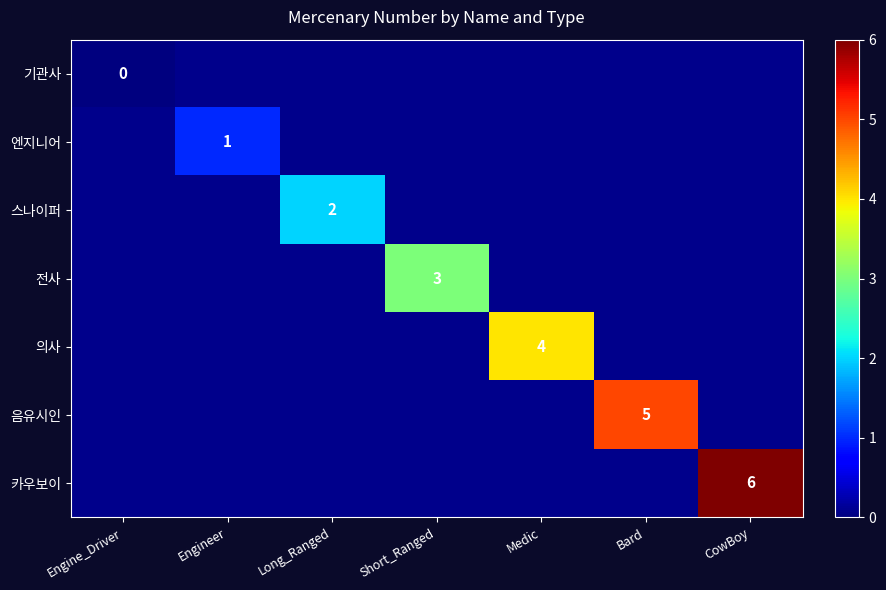

How many values in 의사 are above zero?

1